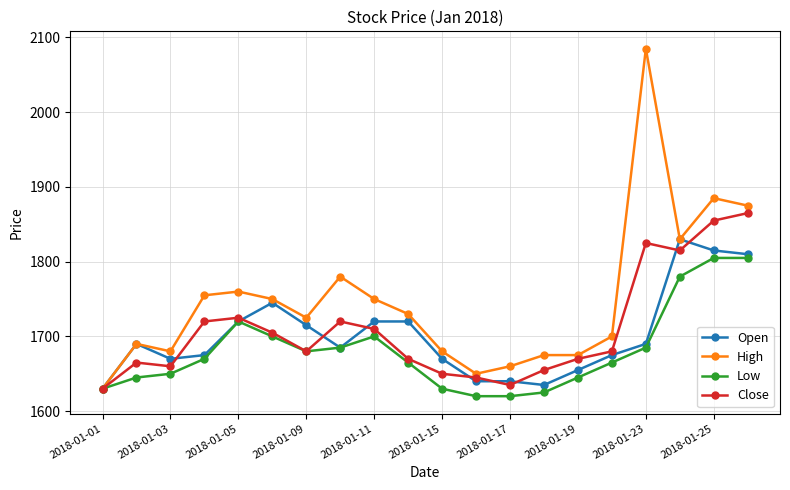

What is the value of the High point at the 4th from the left?

1755